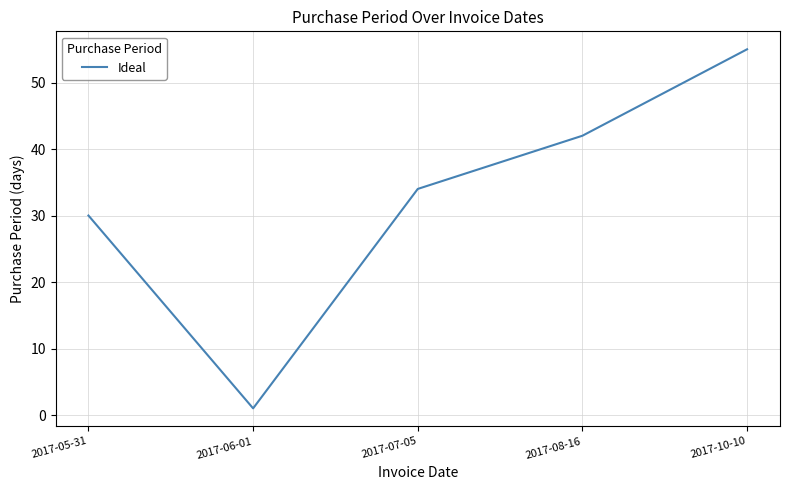

What is the difference between the values at 2017-05-31 and 2017-07-05?

4